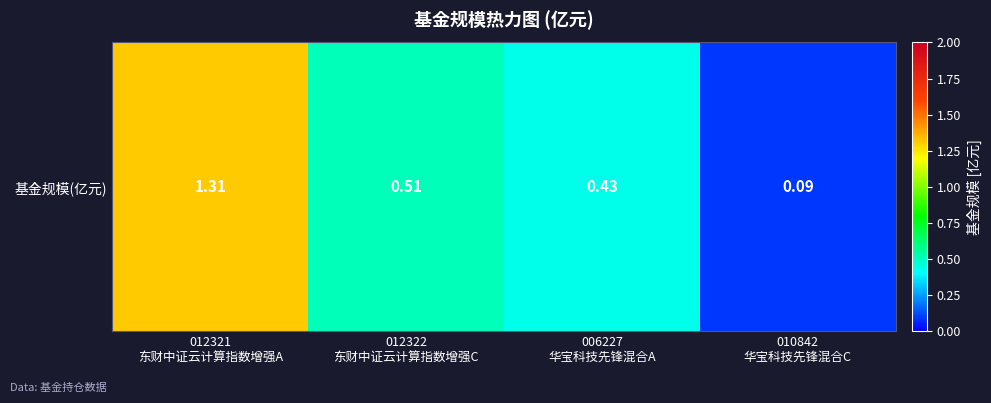

Rank the categories by value from highest to lowest.

012321
东财中证云计算指数增强A, 012322
东财中证云计算指数增强C, 006227
华宝科技先锋混合A, 010842
华宝科技先锋混合C